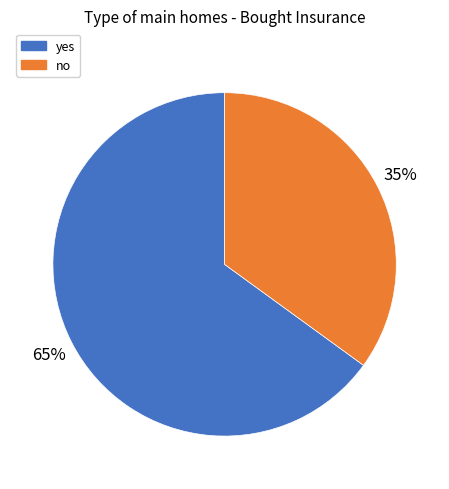

True or false: yes accounts for 65% of the total.

True